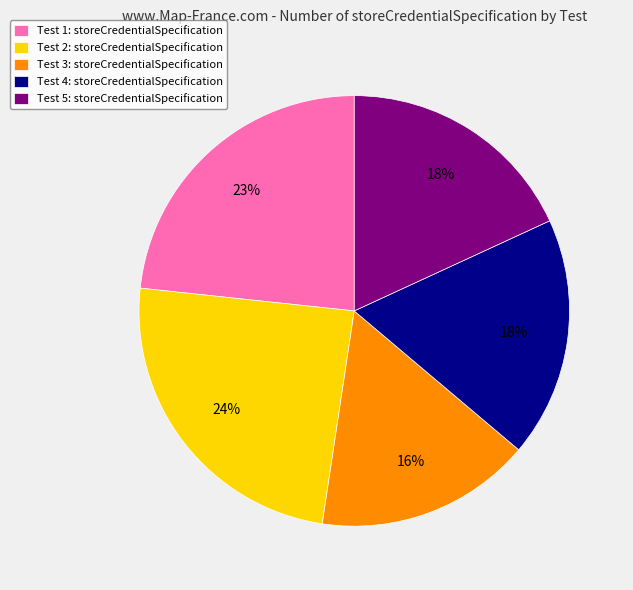

Between Test 3: storeCredentialSpecification and Test 1: storeCredentialSpecification, which is larger?

Test 1: storeCredentialSpecification